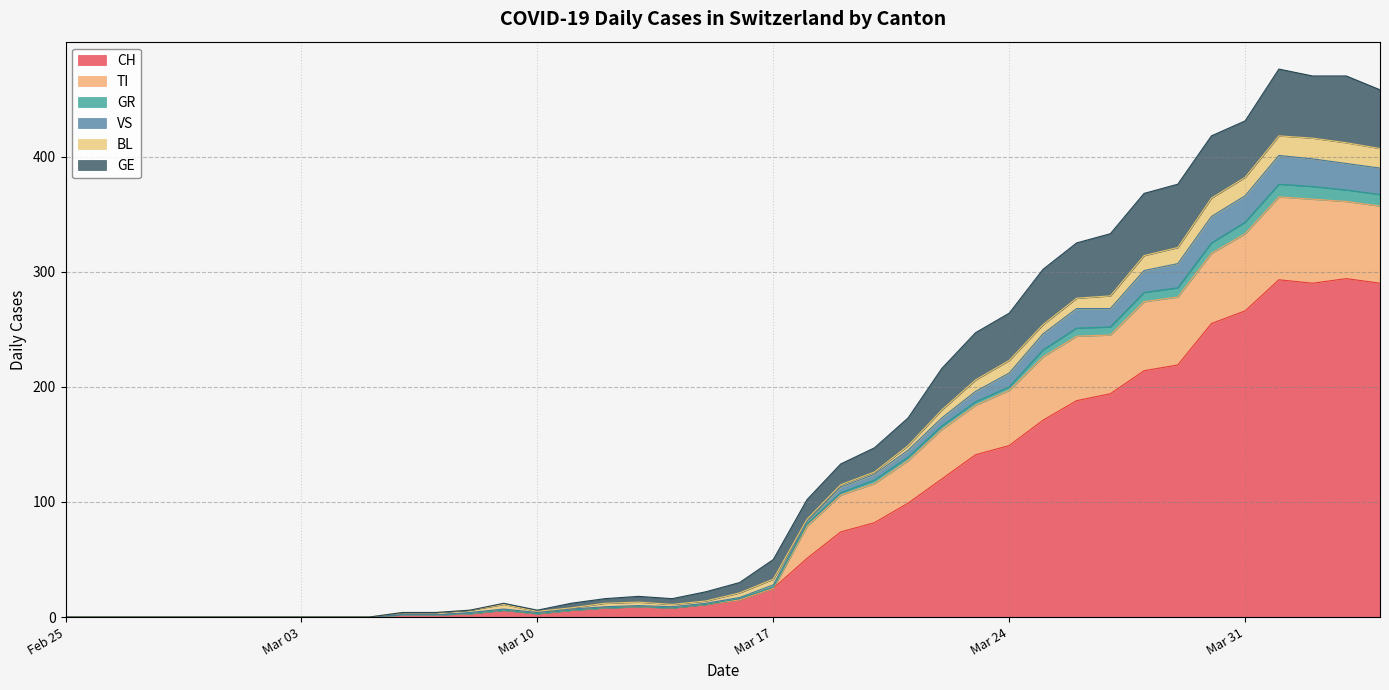

What is the highest value of the CH series?

294